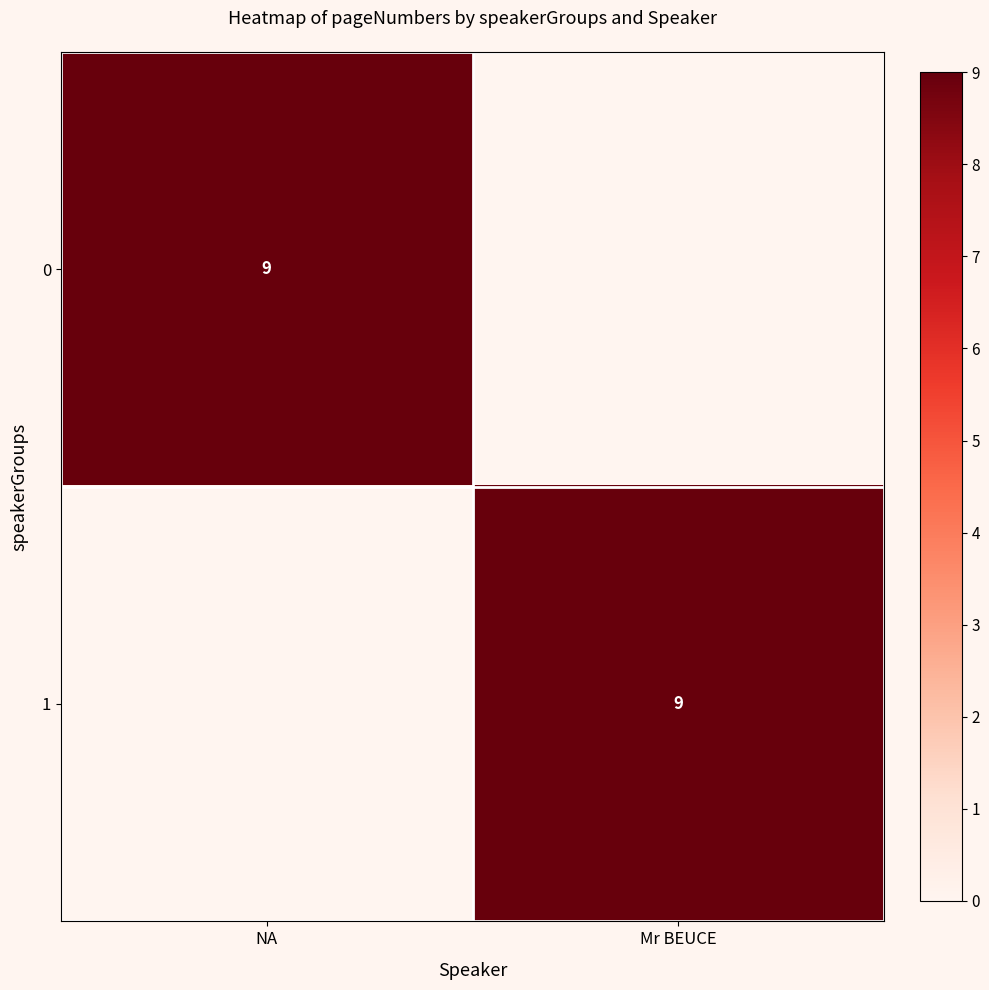

Is it true that 1 equals 3 at Mr BEUCE?

False